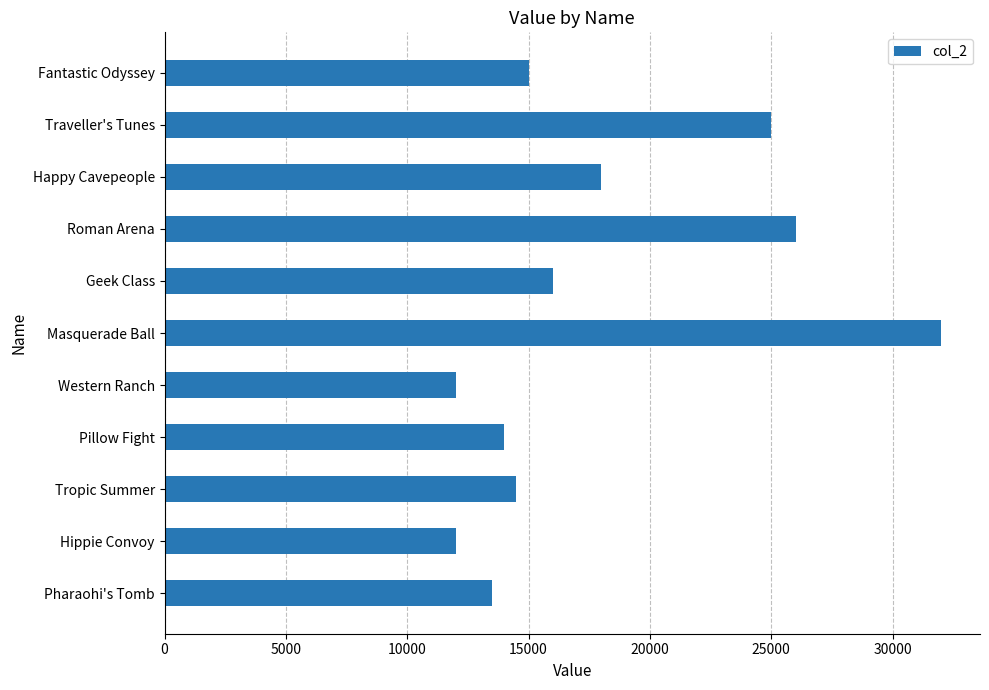

Reading bottom to top, extract all data points from this chart.

13500	12000	14500	14000	12000	32000	16000	26000	18000	25000	15000